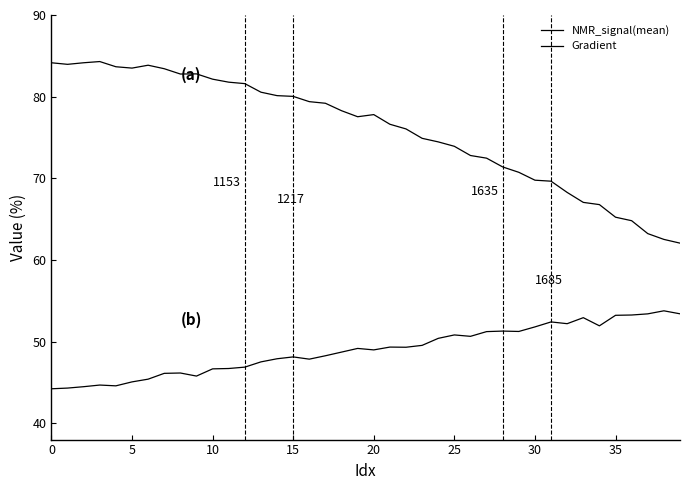

In Gradient, how many points are higher than both neighbors (excluding endpoints)?

10